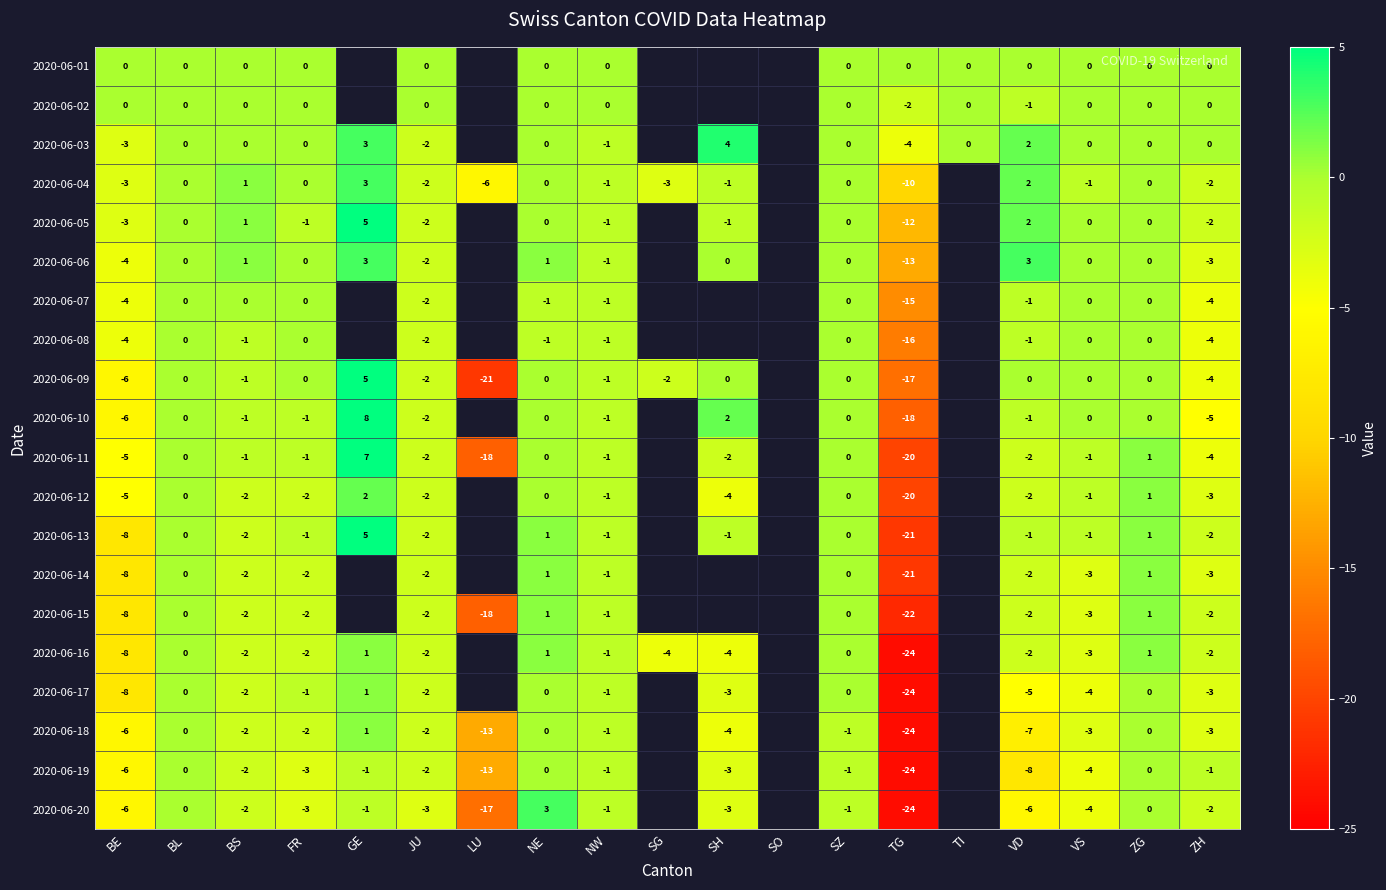

What is the difference between the highest and lowest values at FR?

3